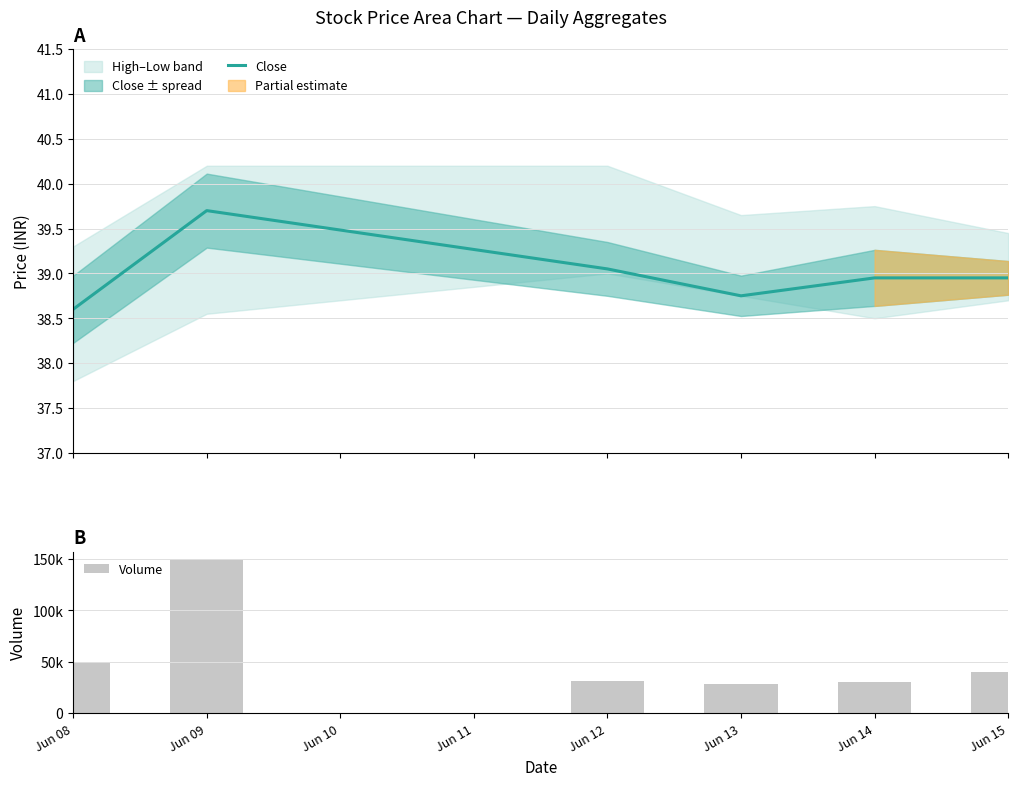

At which label does Volume reach its minimum?

Jun 13